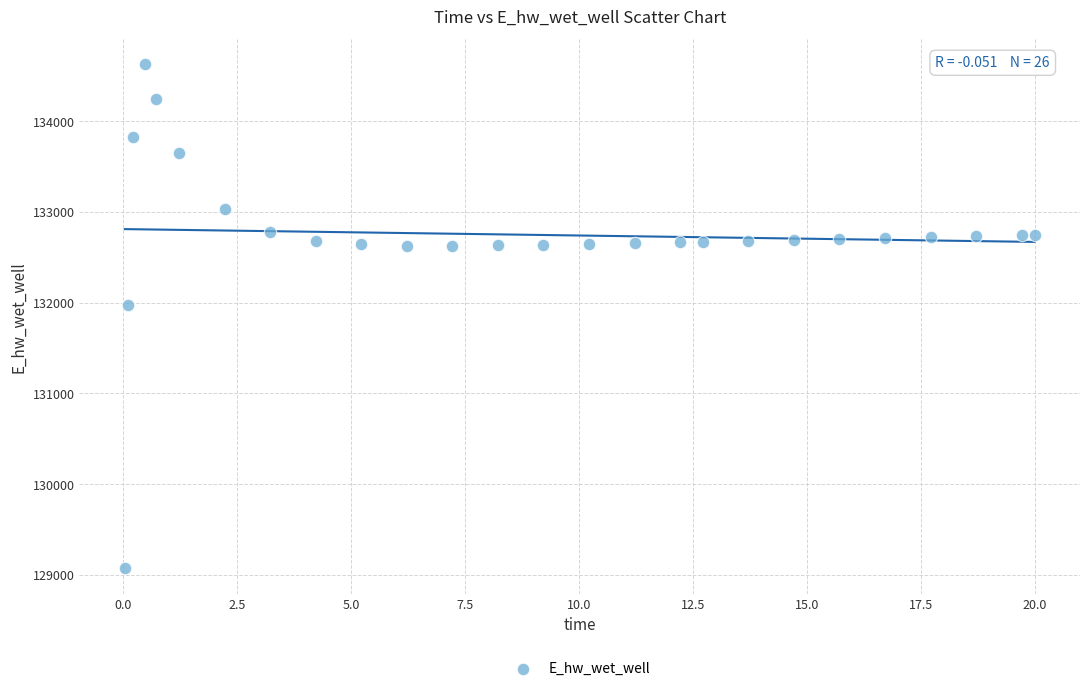

What Y value in the scatter plot is closest to 131849?

131969.9